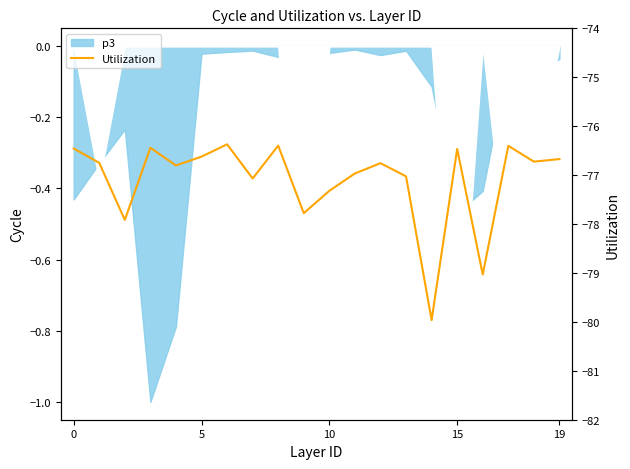

What is the sum of all values?

-7.5